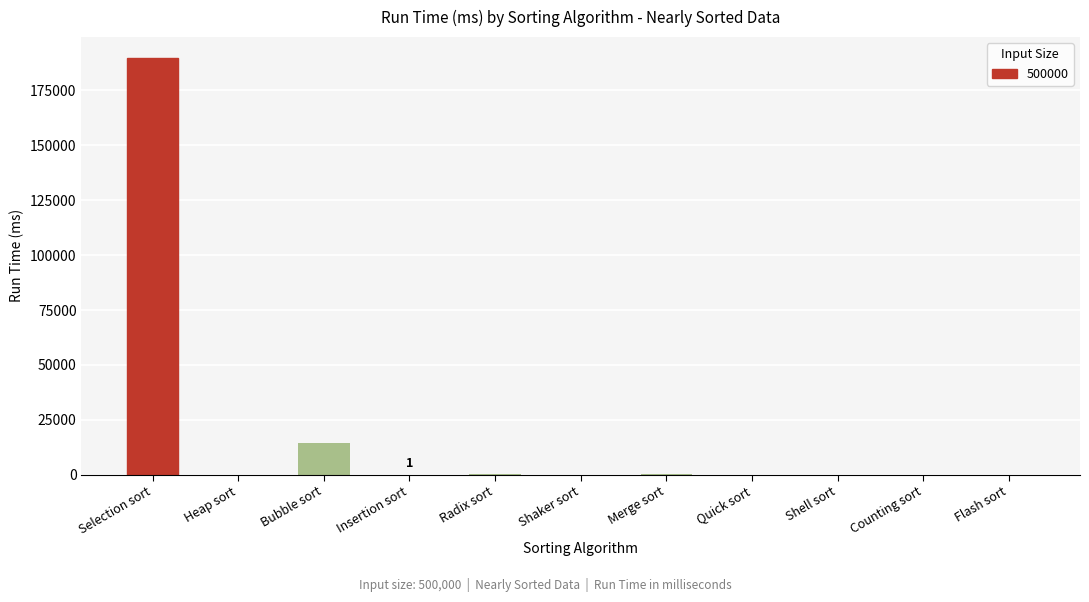

At which label is the value closest to 94912?

Bubble sort